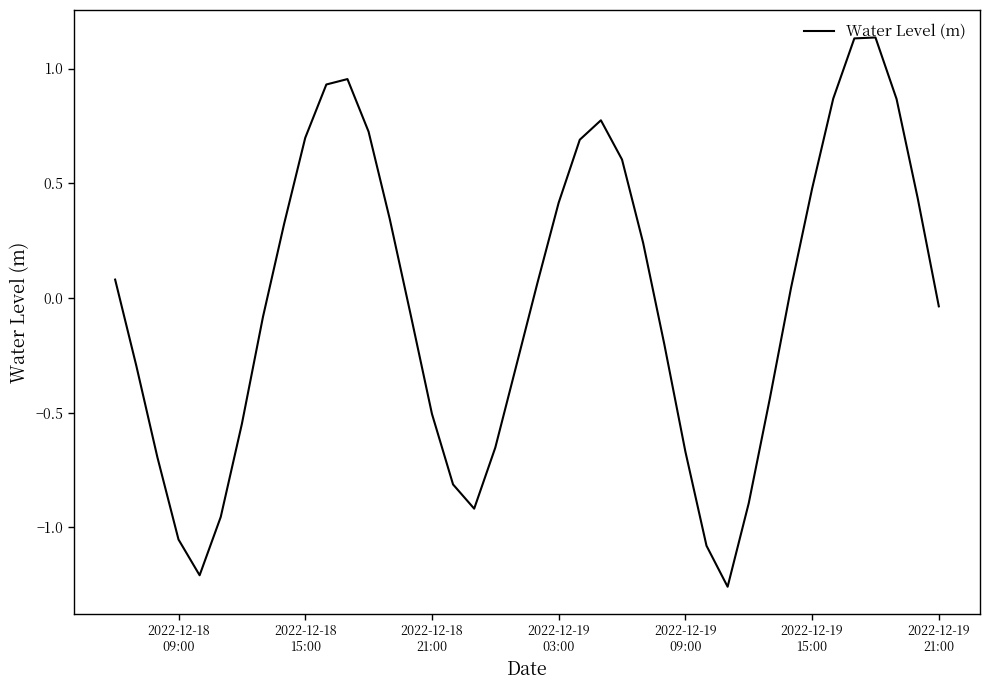

How many lines are shown in the chart?

1